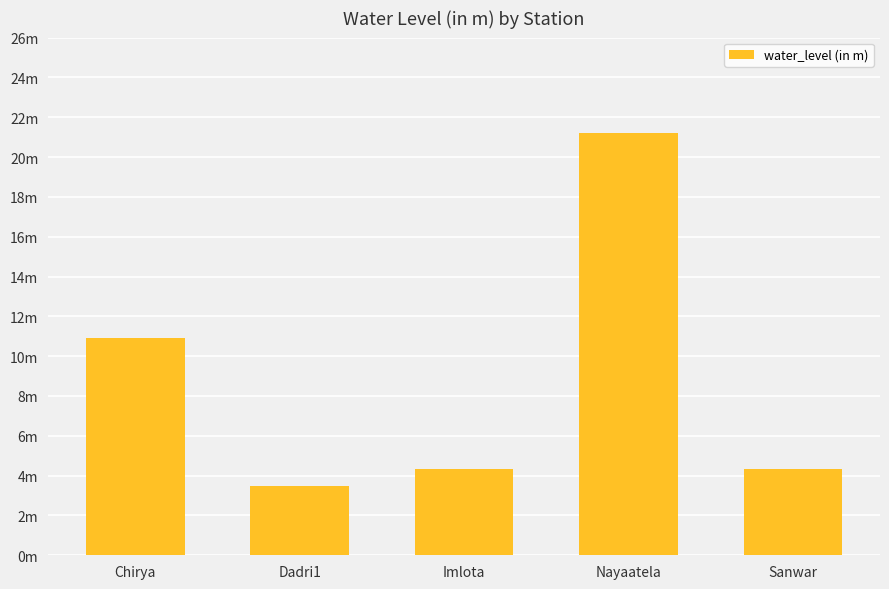

Reading left to right, extract all data points from this chart.

Chirya=10.9	Dadri1=3.5	Imlota=4.3	Nayaatela=21.2	Sanwar=4.3